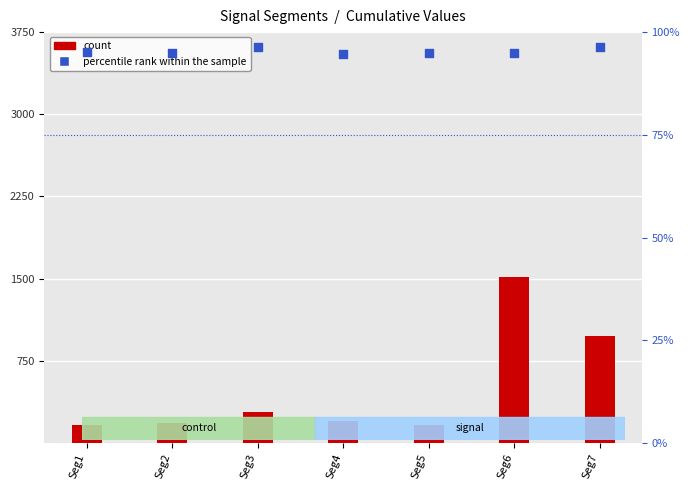

What are all the series names shown in the legend?

count, percentile rank within the sample